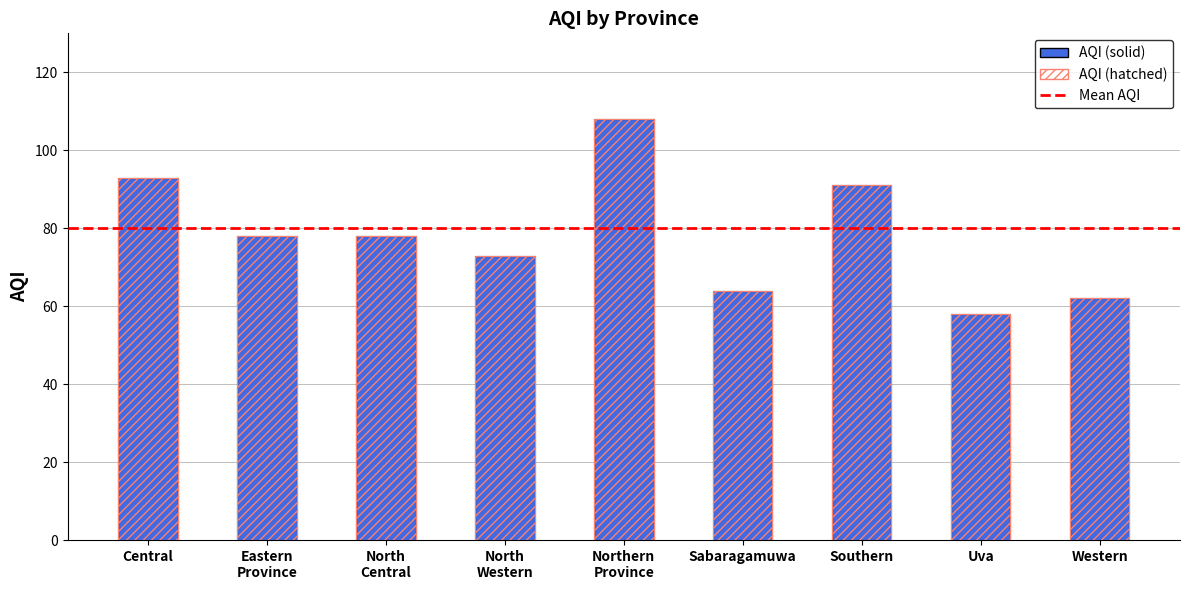

What is the change in value from North
Western to Western?

-11